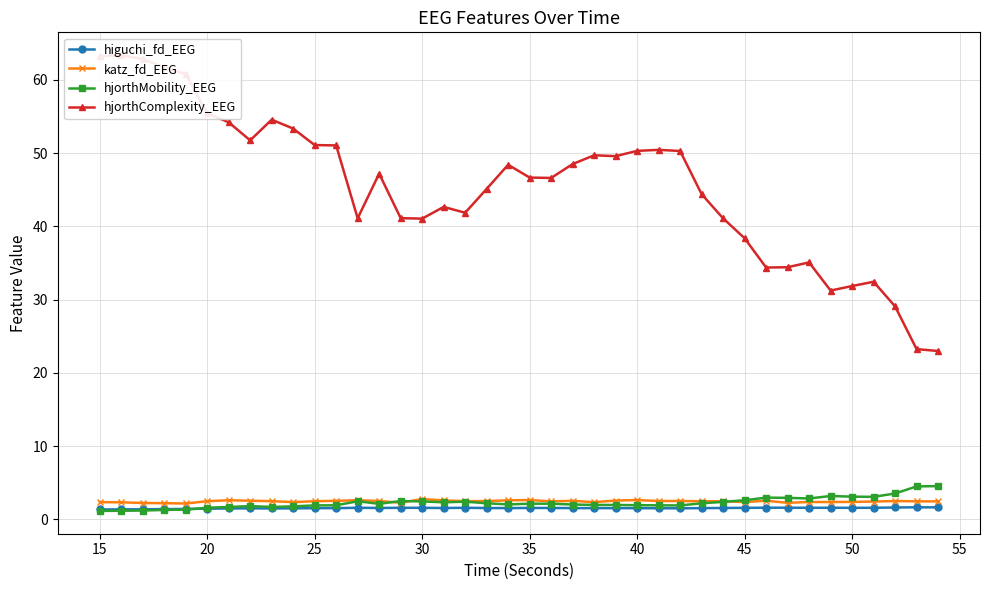

True or false: hjorthMobility_EEG has more than 0 points higher than both neighbors.

True